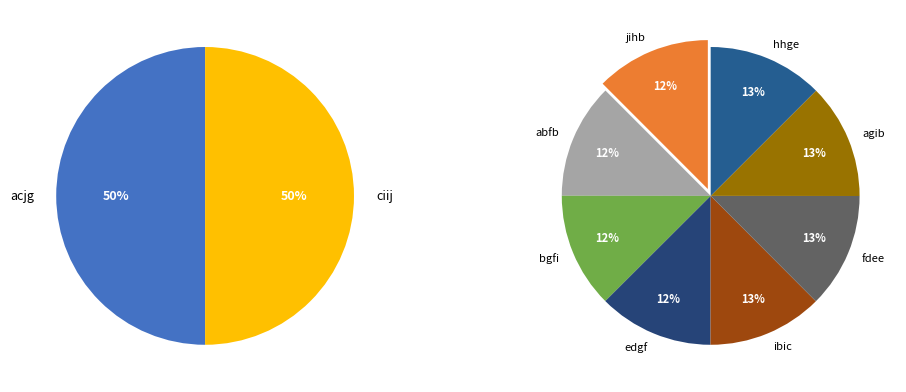

Is there any slice that represents more than half of the pie?

No